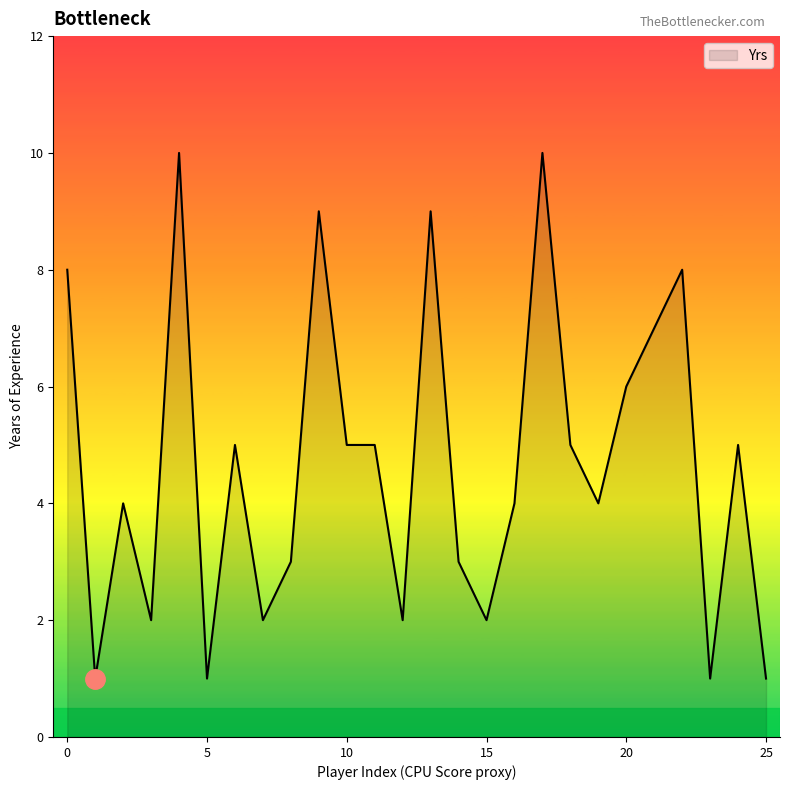

What is the greatest value displayed?

10